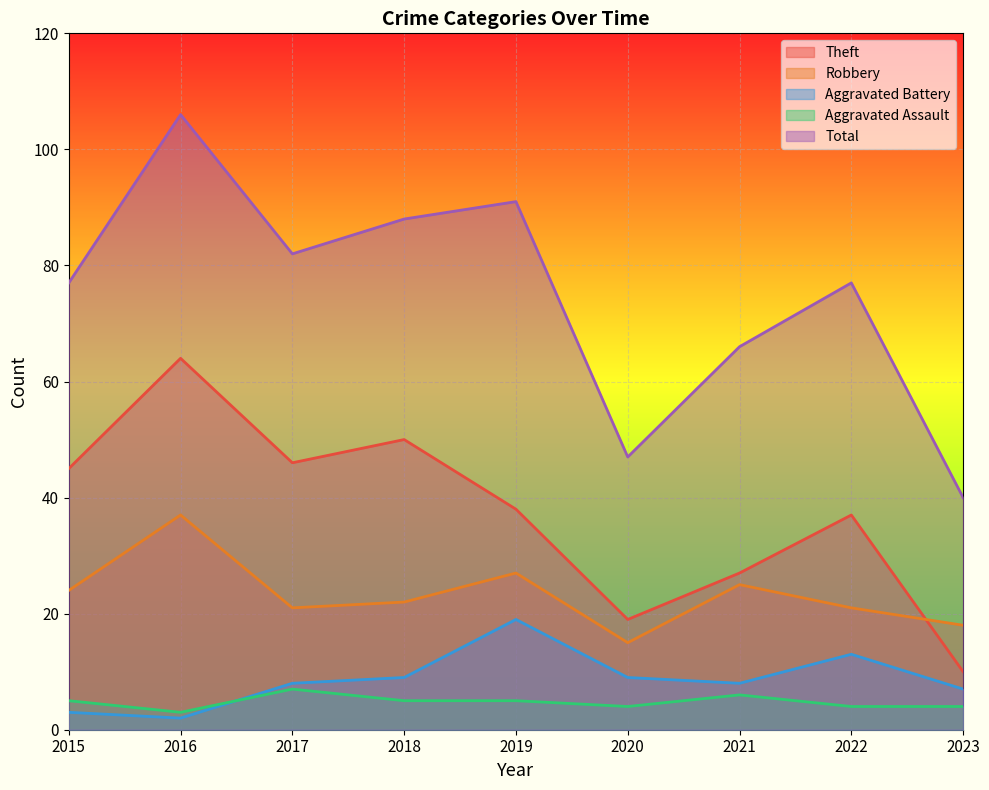

How many interior local valleys does the Robbery series have?

2